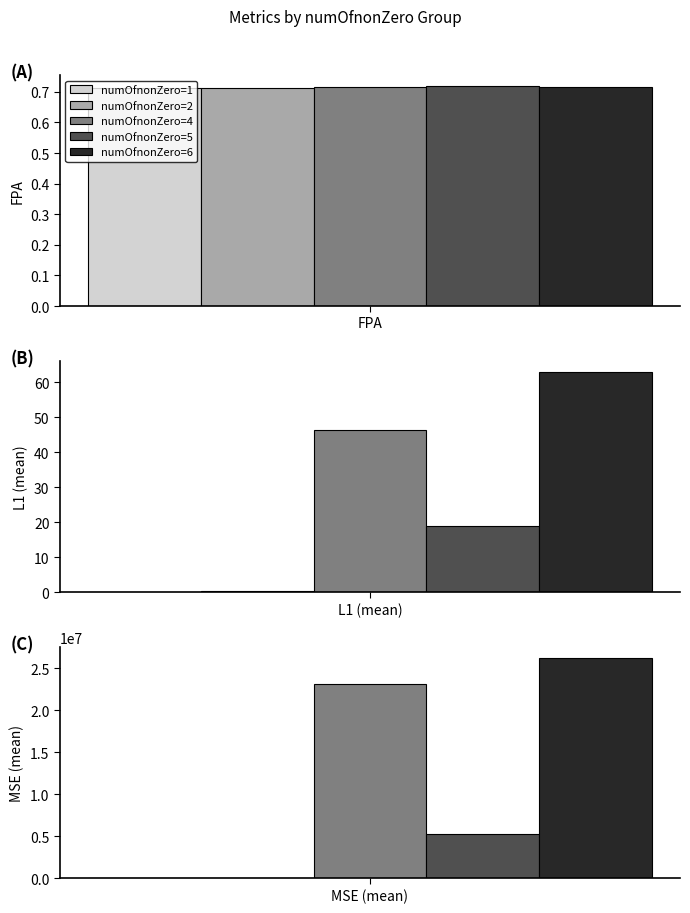

What position from the right is L1?

2